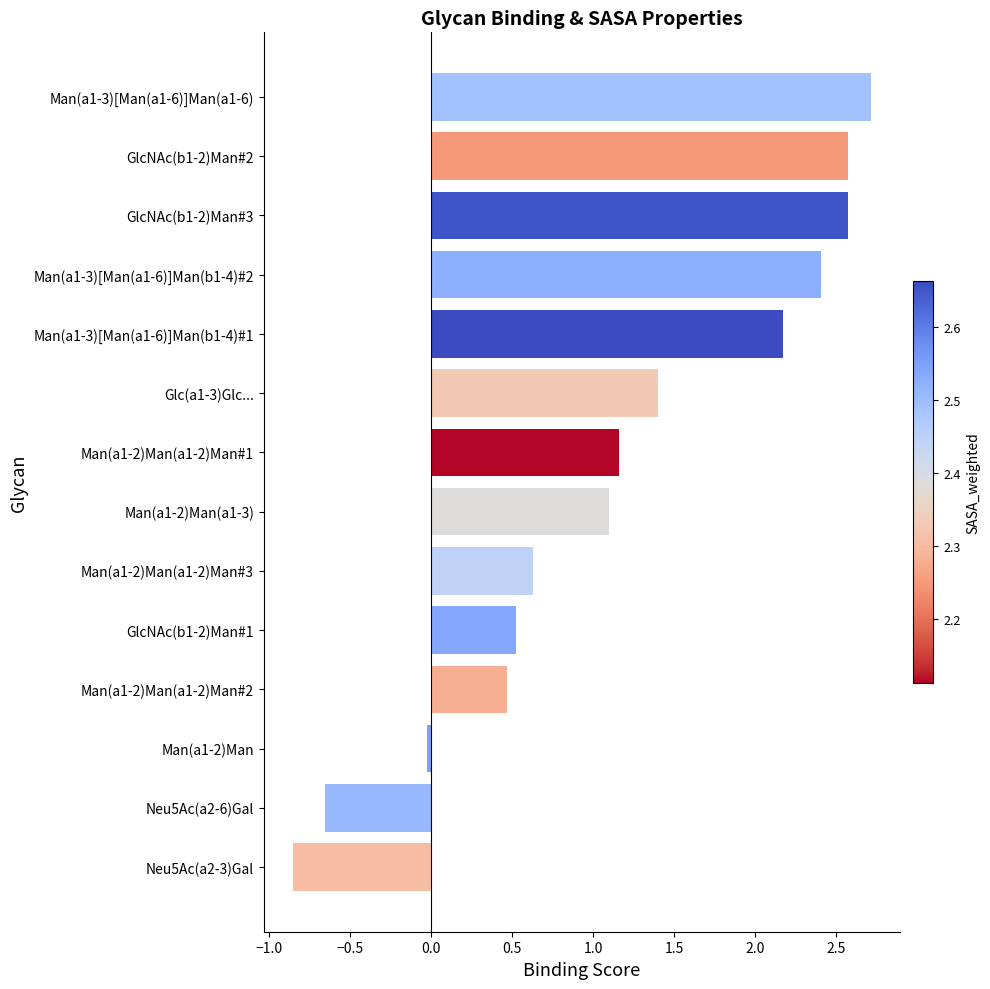

How many positive values are there?

11